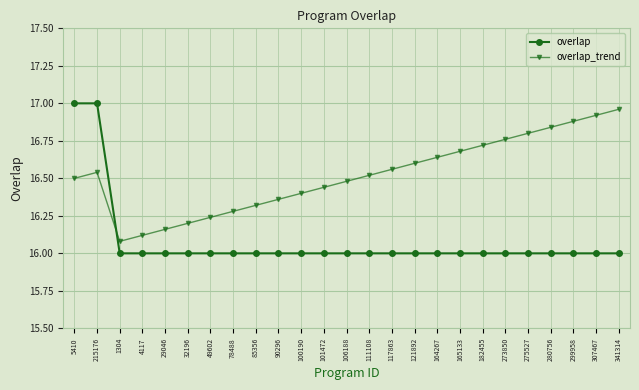

What is the value of the overlap point at the 16th from the left?

16.0